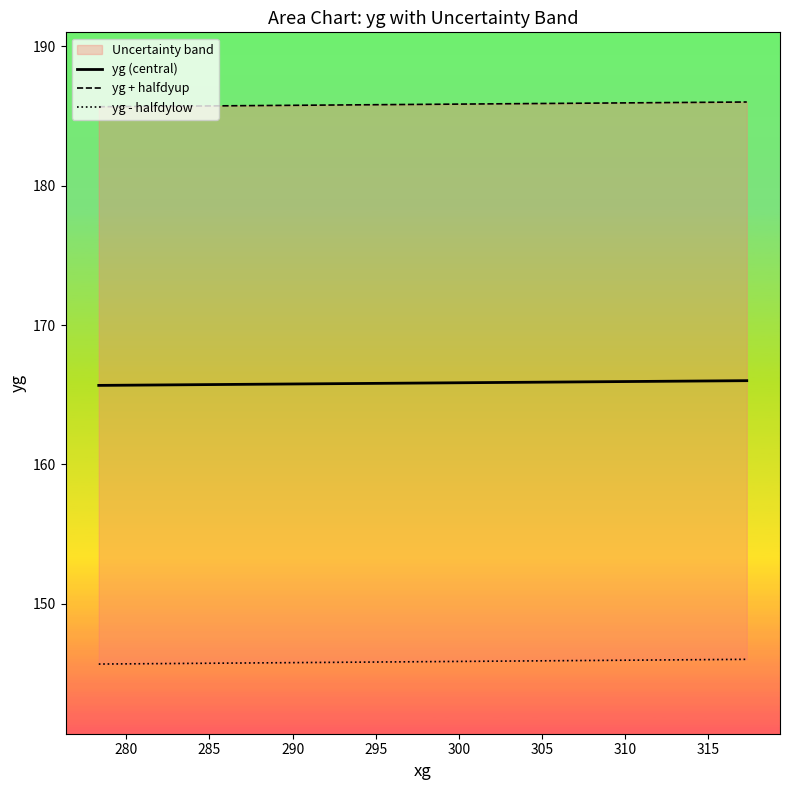

Which series has the largest total across all categories?

yg + halfdyup